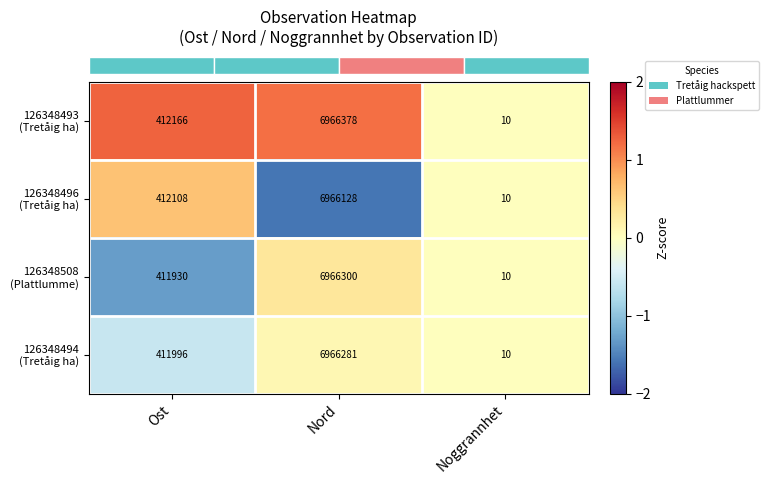

At which category is the sum across all series the highest?

Nord